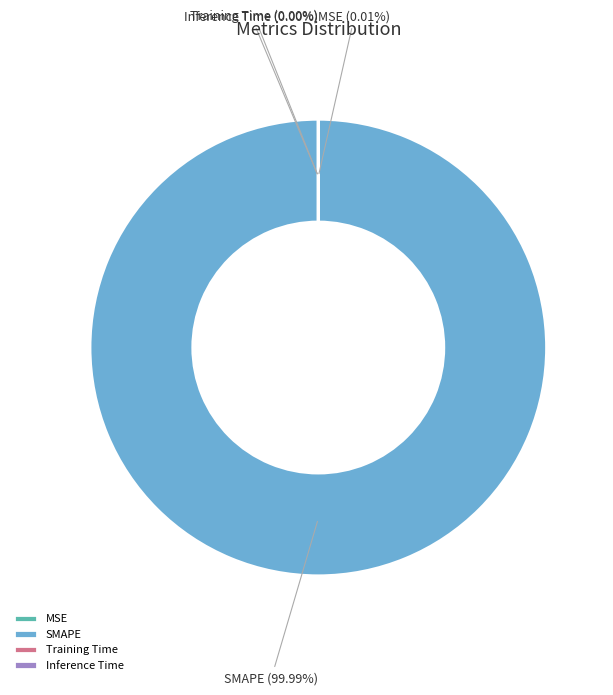

Is there any slice that represents more than half of the pie?

Yes